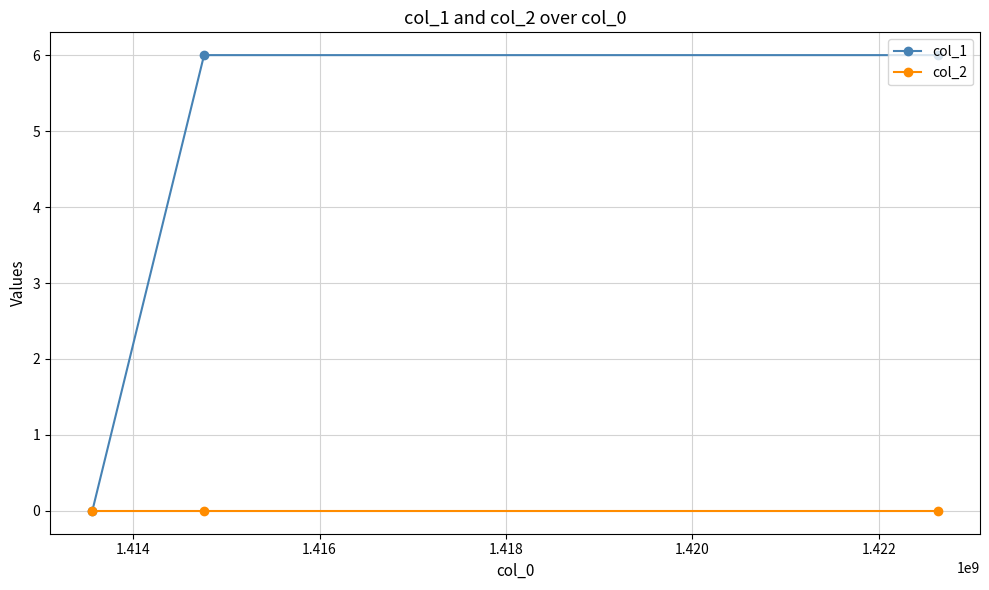

Reading left to right, list all the values displayed in this chart.

col_1: 0	6	6
col_2: 0	0	0